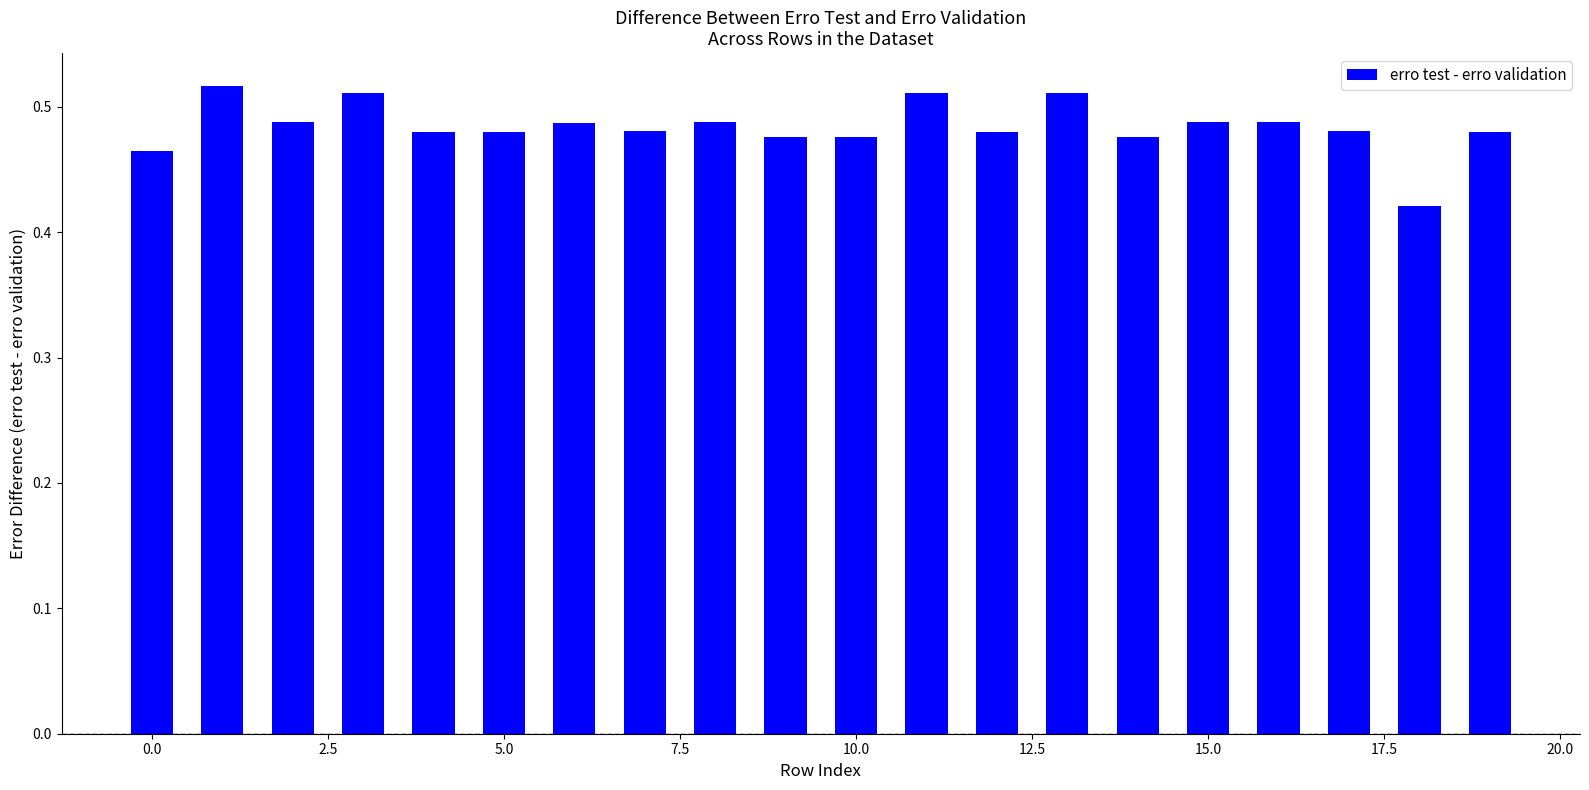

What is the sum of all values?

9.7